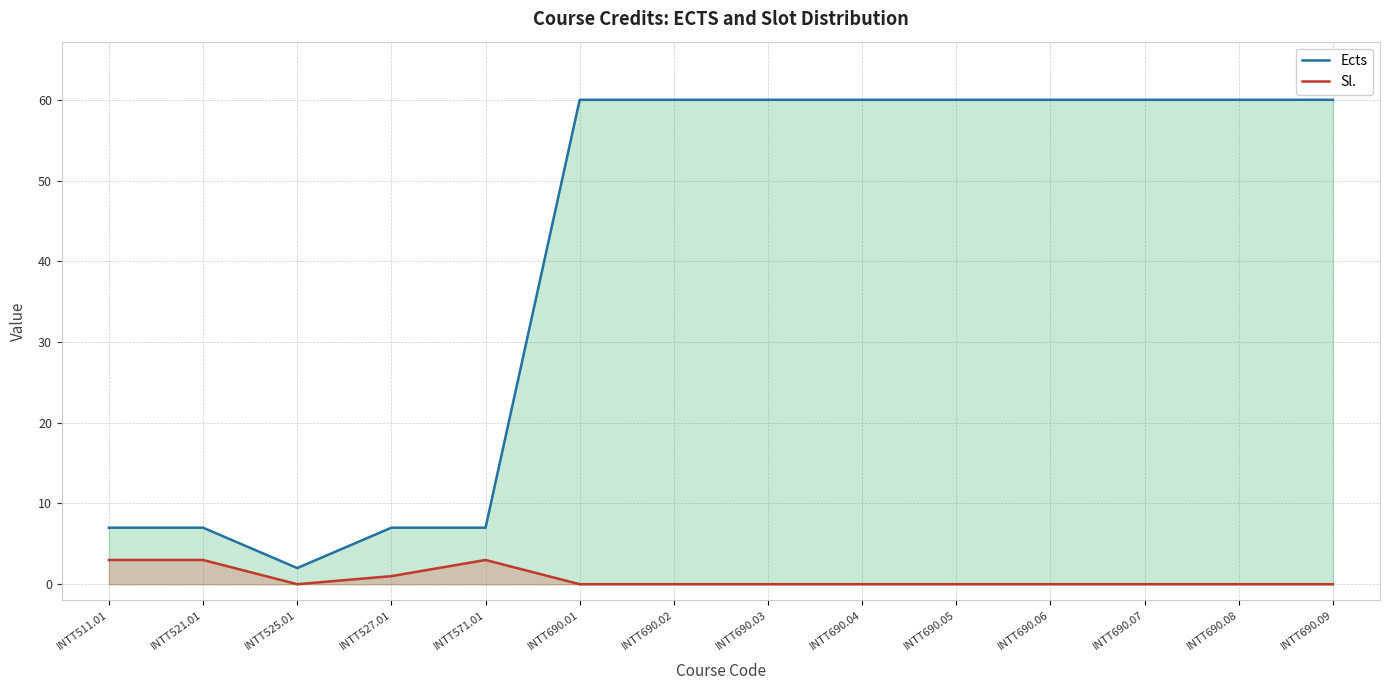

Which category has the highest value in the Ects series?

INTT690.01